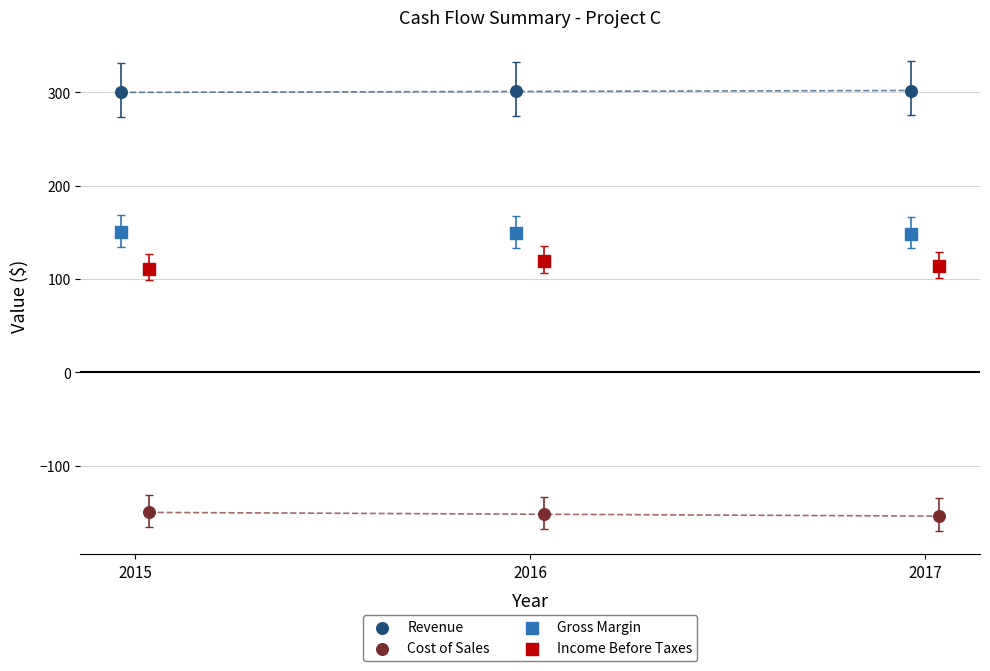

Which series contains the lowest Y value?

Cost of Sales